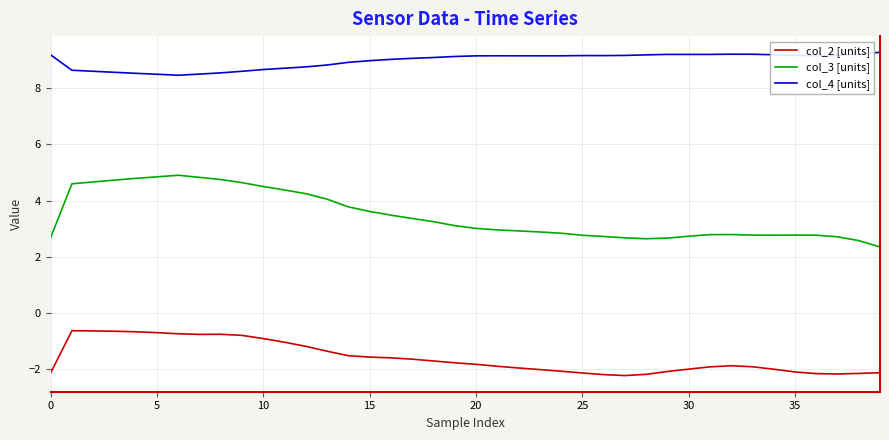

Rank the series by their maximum value, from highest to lowest.

col_4 [units], col_3 [units], col_2 [units]